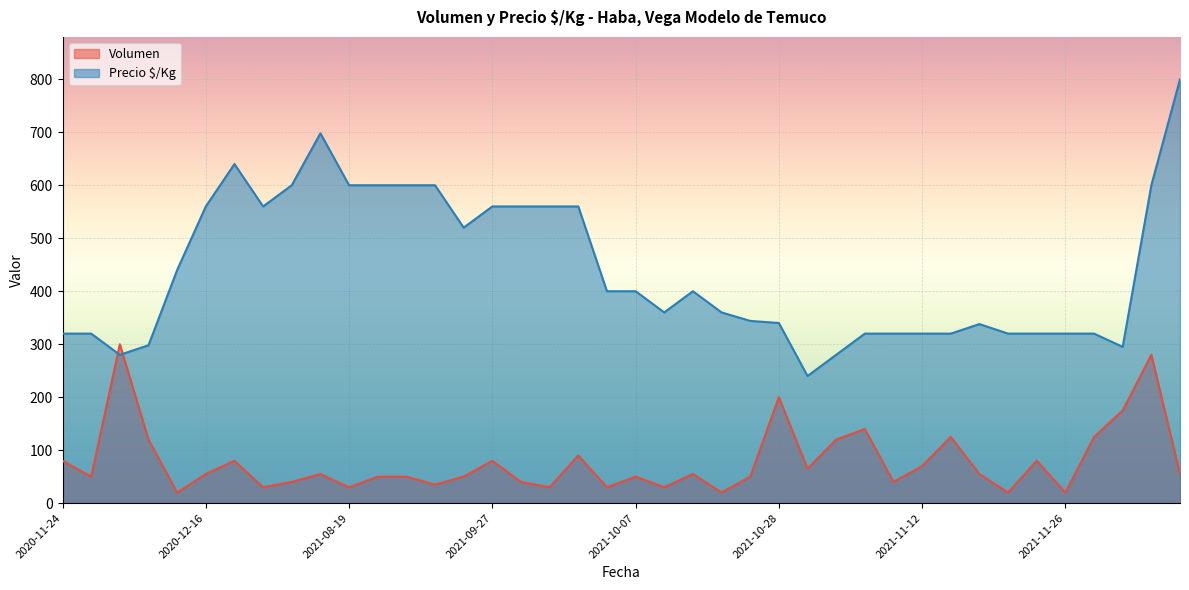

Is it true that Volumen equals 125 at 2021-11-29?

True